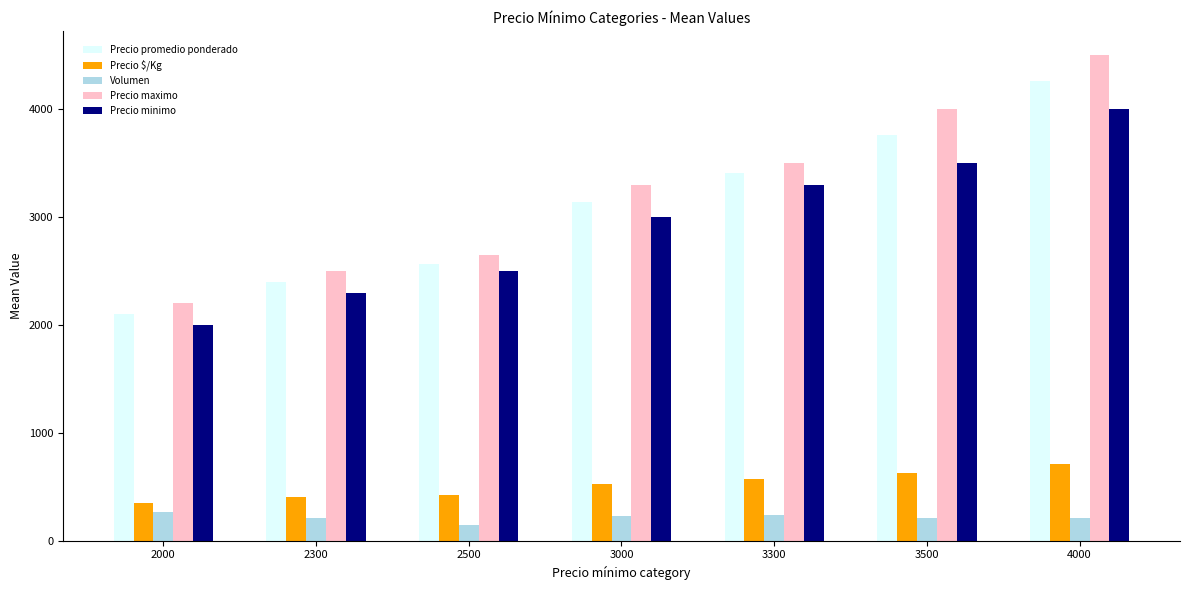

At which label is Precio maximo closest to 3350?

3000